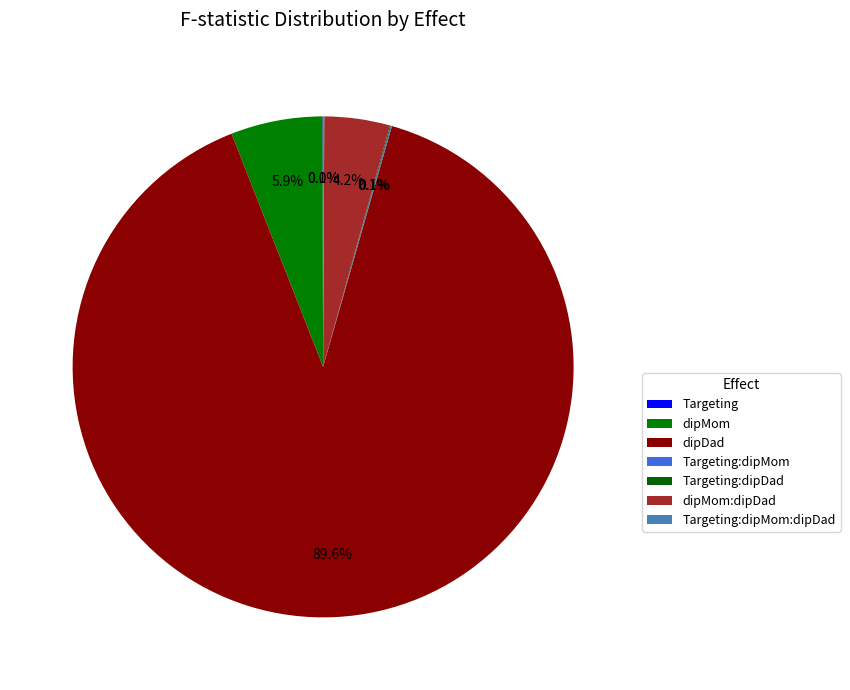

Is it true that Targeting is 12% of the pie?

False